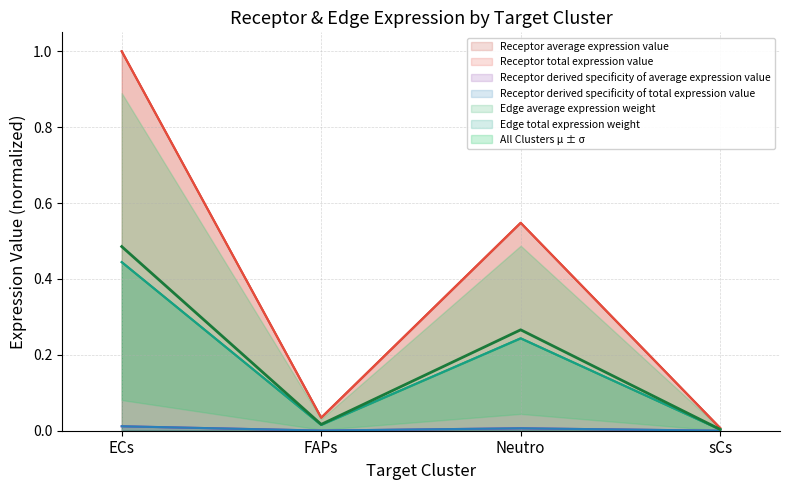

What is the label of the 1st point from the right?

sCs